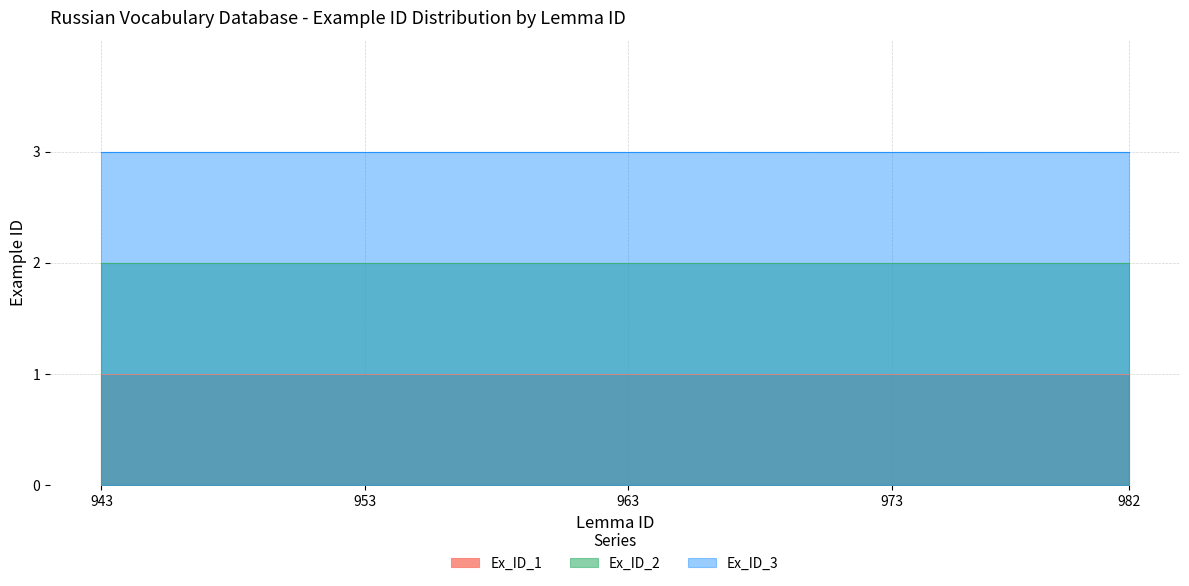

Is it true that Ex_ID_2 equals 2 at 20?

True